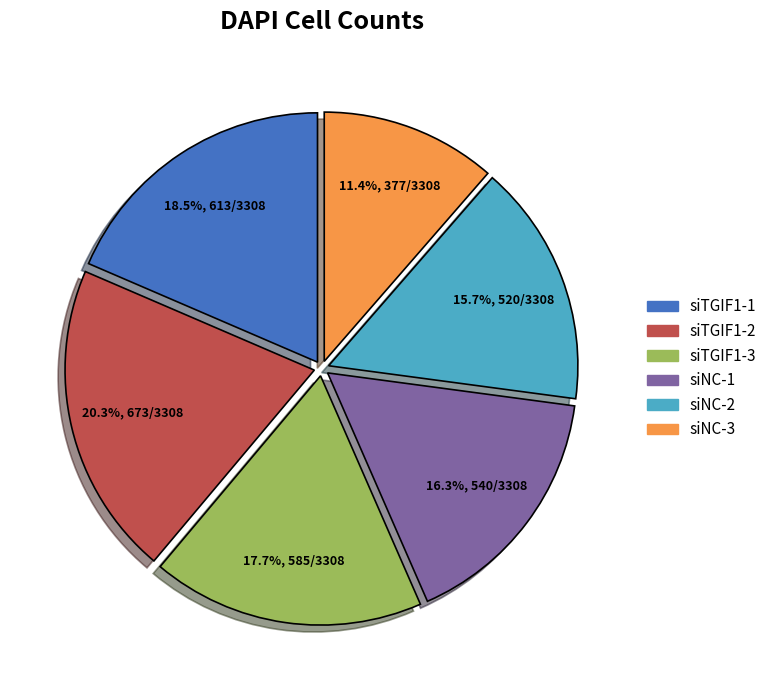

Does any single category account for the majority?

No